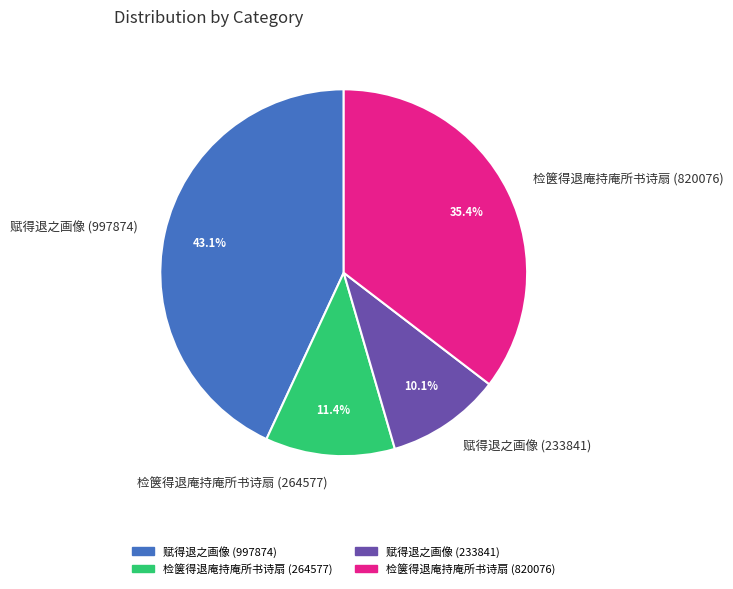

How many slices are in this pie chart?

4